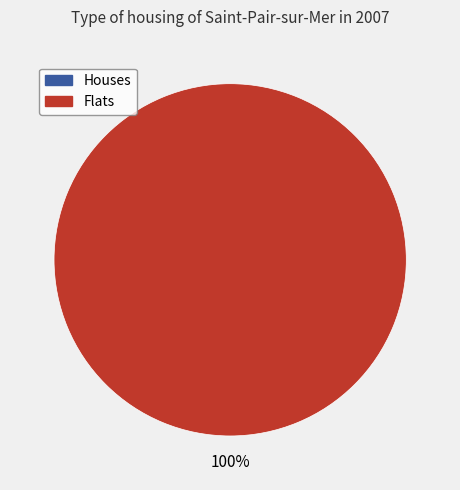

The 1 slice represents 100% of the pie. True or false?

True